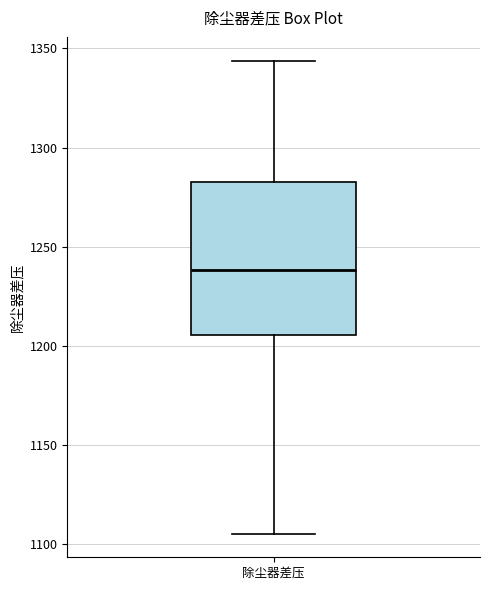

Transcribe this box plot: give where the median line is, the range the box spans, and where the two whiskers end, as read against the y-axis. The values are not printed on the chart, so give them approximately, as read against the axis.

median 1240, box 1205 to 1280, whiskers 1105 to 1345